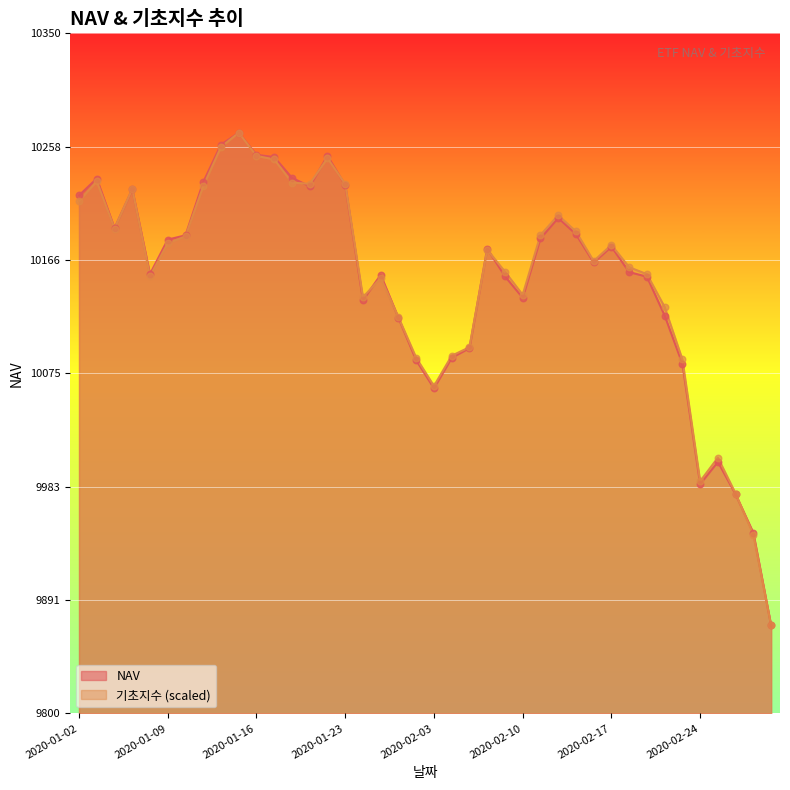

Which series has the largest Y range (max minus min)?

NAV